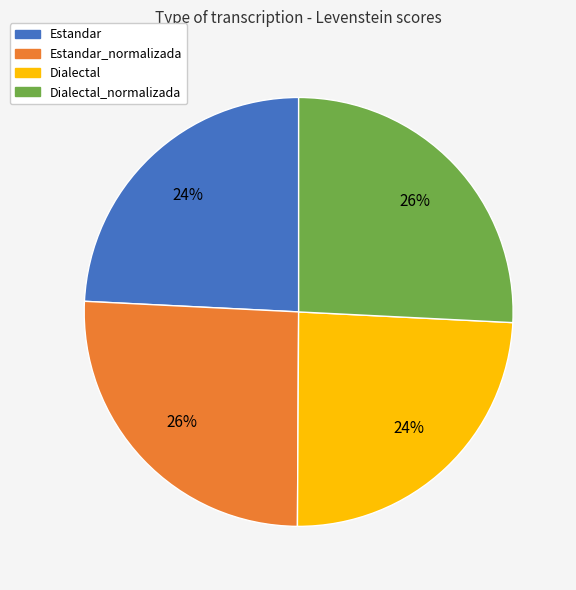

To the nearest percent, what is the average slice percentage?

25%